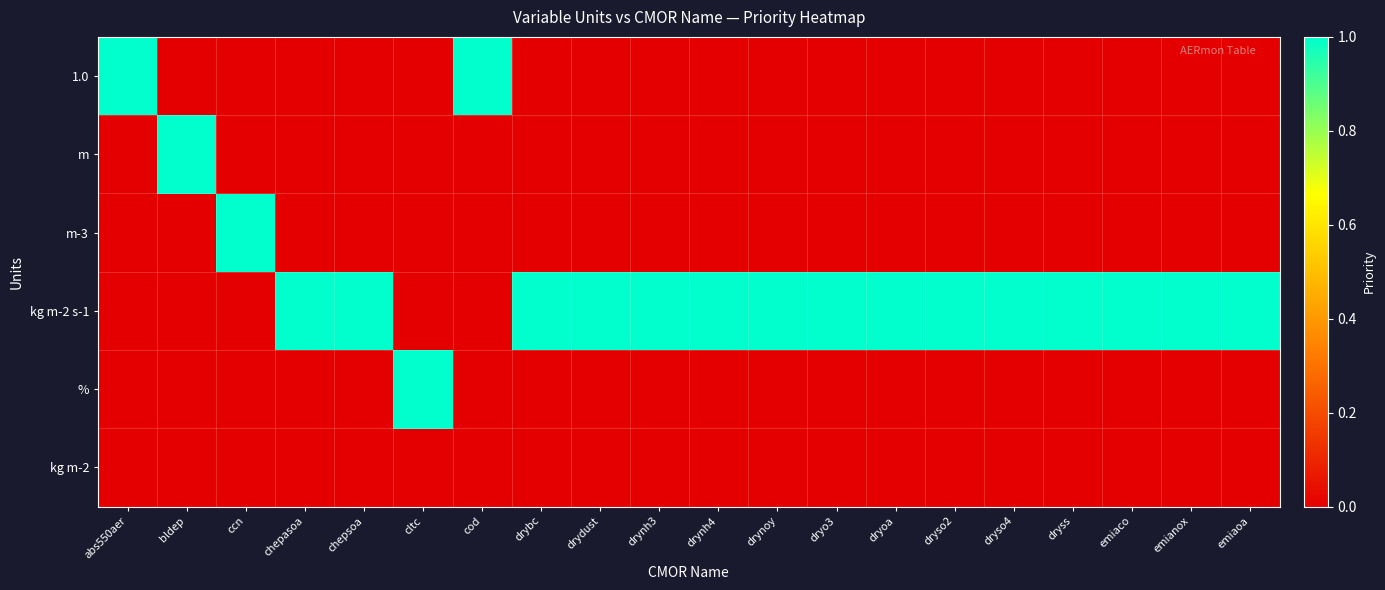

At chepasoa, list the series in order from largest to smallest.

kg m-2 s-1, 1.0, m, m-3, %, kg m-2